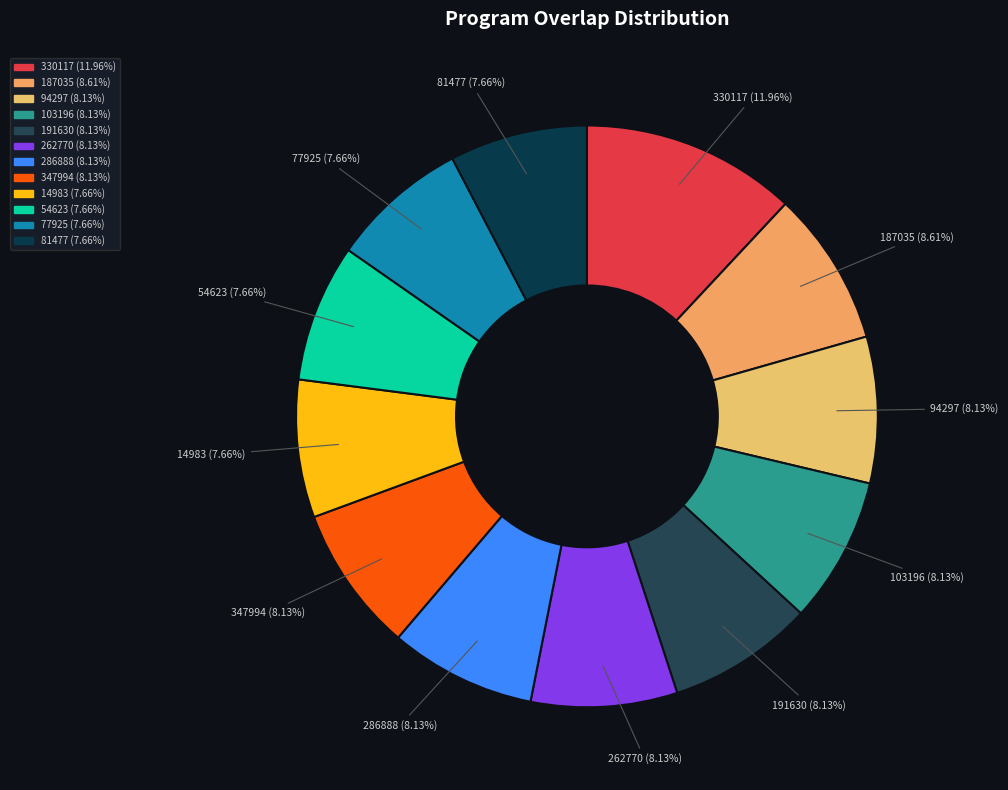

Combined, do 191630 and 94297 account for over 50%?

No